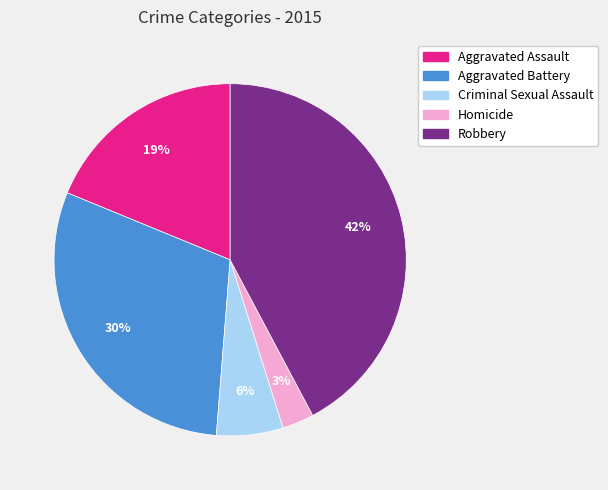

How many segments does this pie chart have?

5